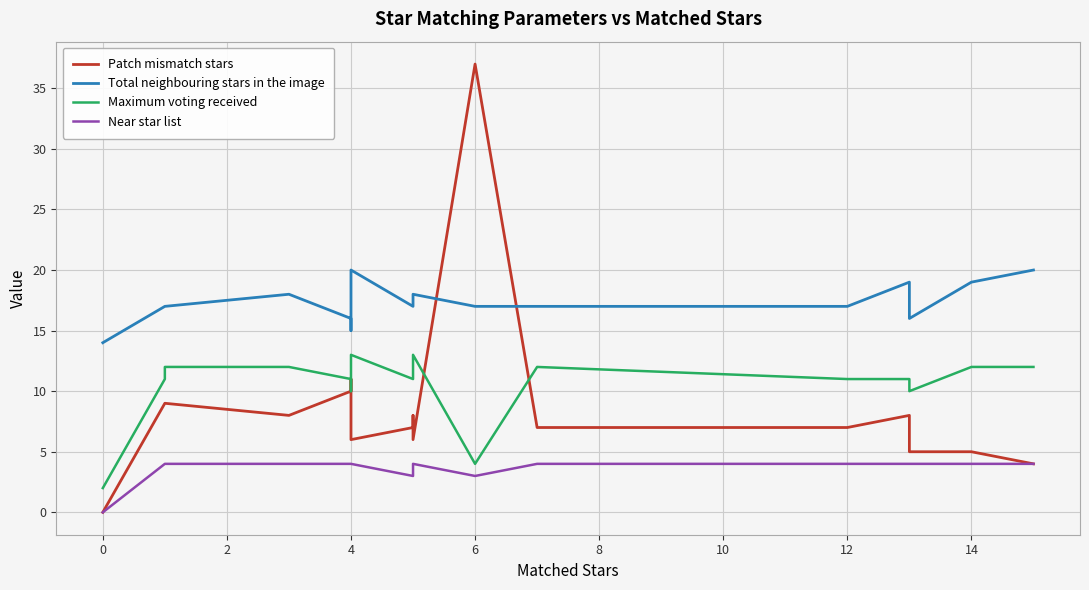

True or false: Maximum voting received and Near star list intersect in this chart.

False